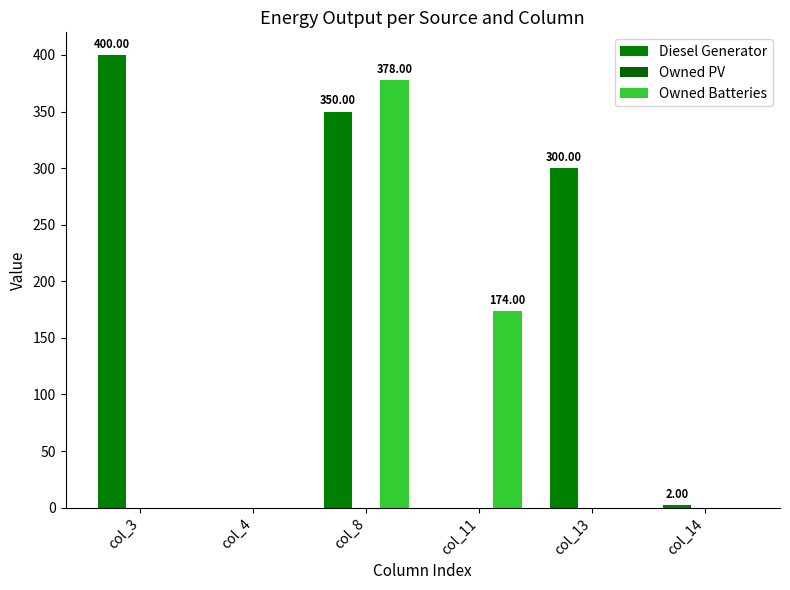

Which category has the lowest value across all series?

col_4